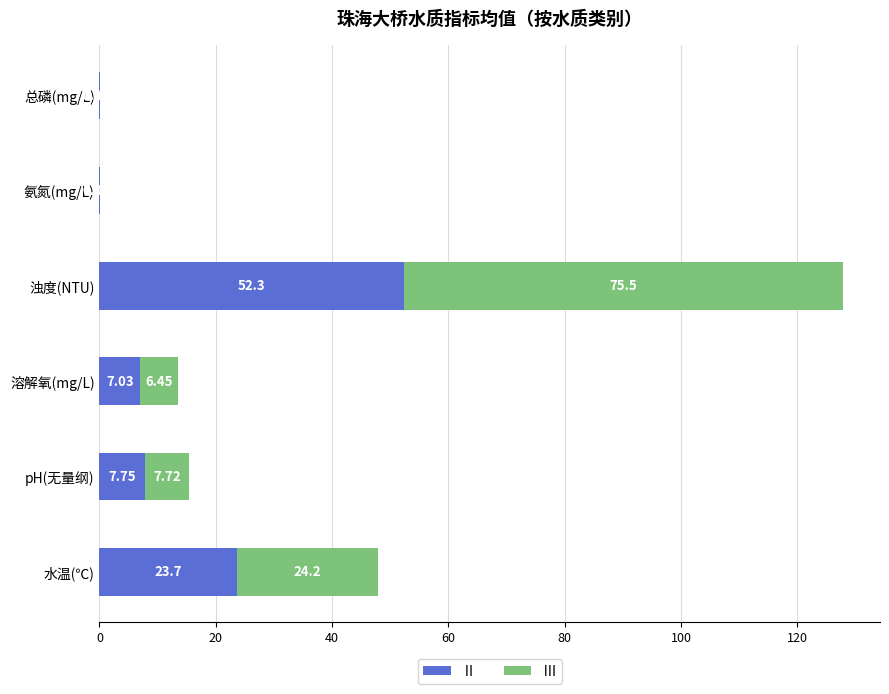

How many data points in Ⅱ are above 7?

4